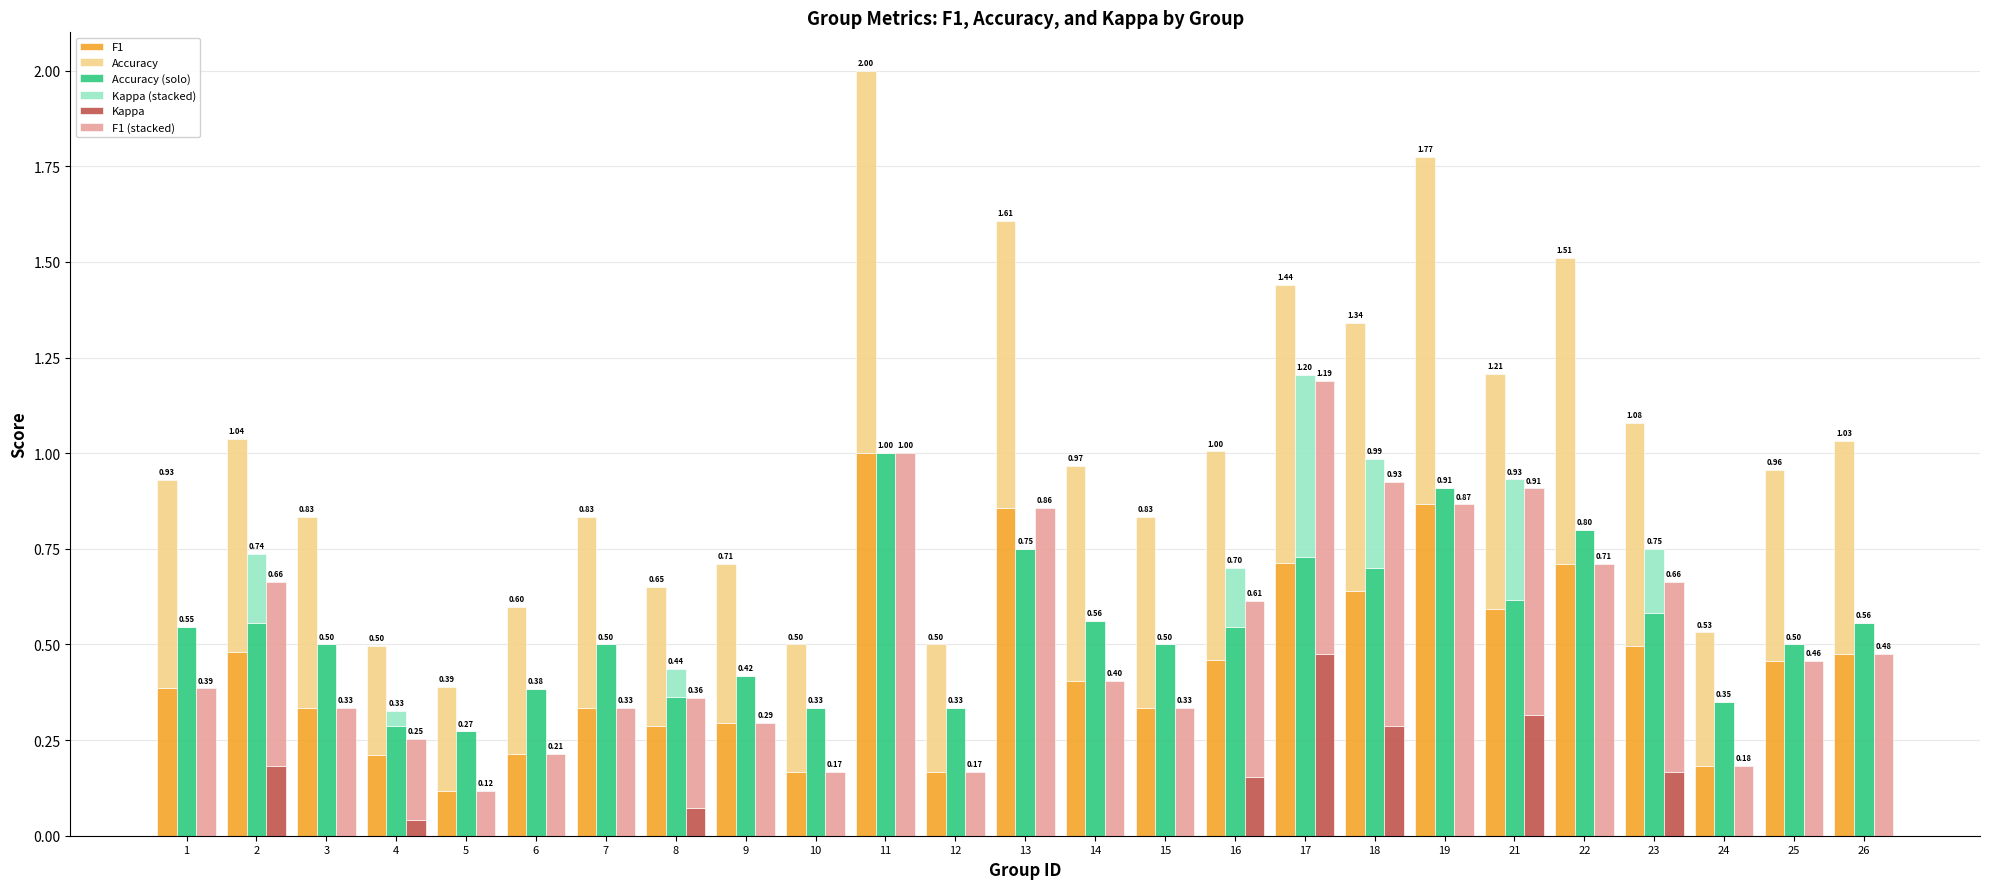

Rank the categories by F1 (stacked) value from lowest to highest.

5, 10, 12, 24, 4, 6, 8, 9, 3, 7, 15, 1, 14, 25, 16, 26, 2, 23, 21, 18, 22, 17, 13, 19, 11